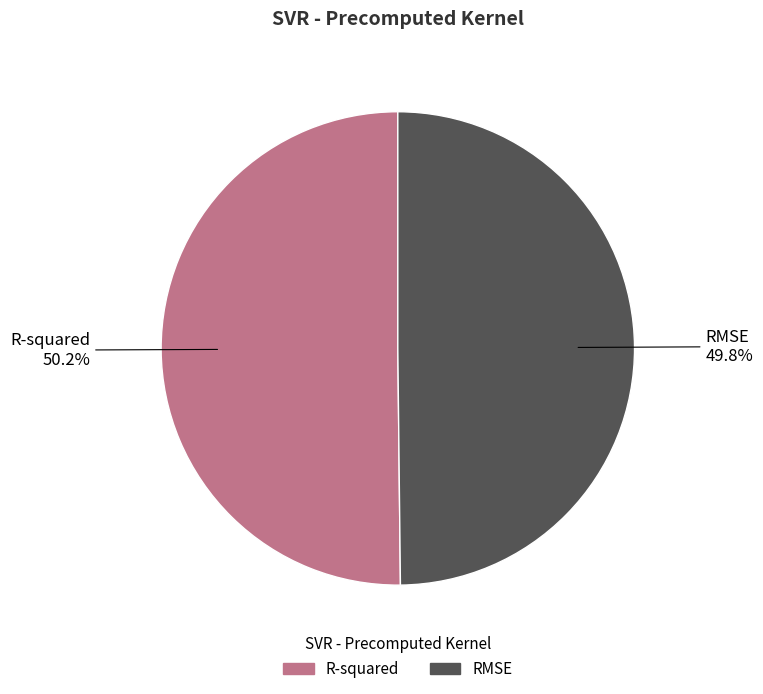

How many slices are in this pie chart?

2